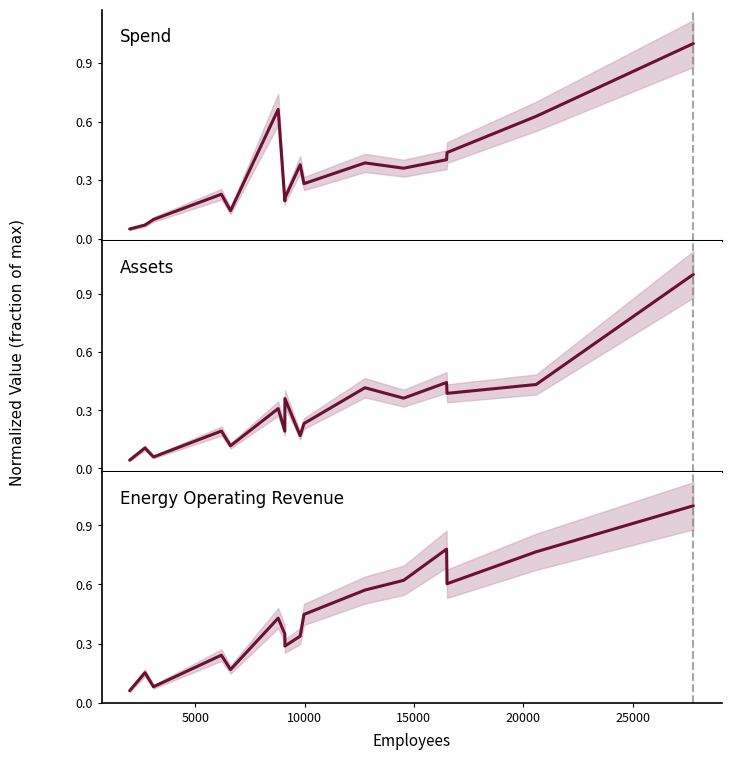

Is the value of Assets at 13 greater than the value of Energy Operating Revenue at 25000?

No